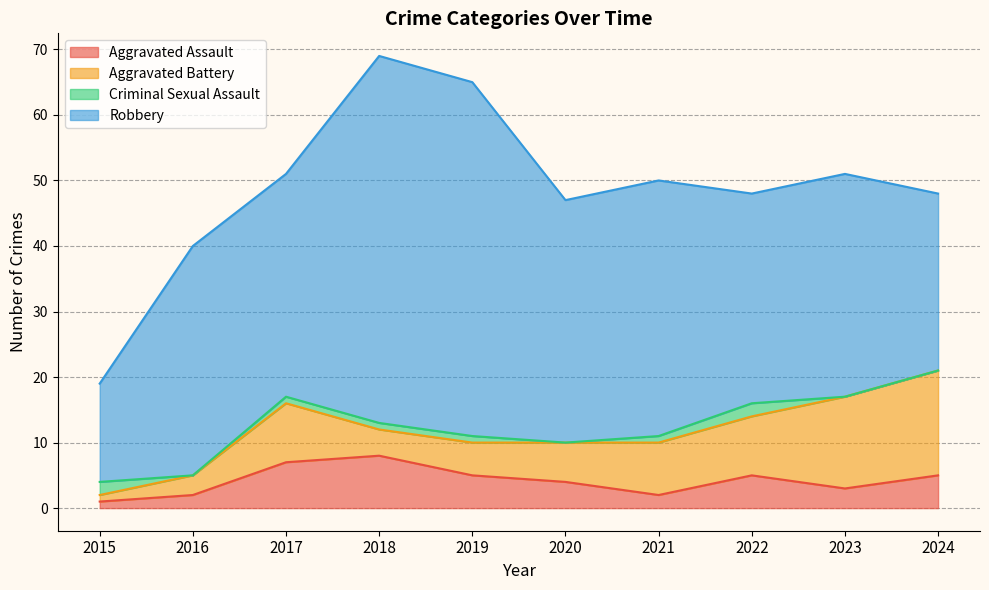

At which category is the sum across all series the highest?

2018